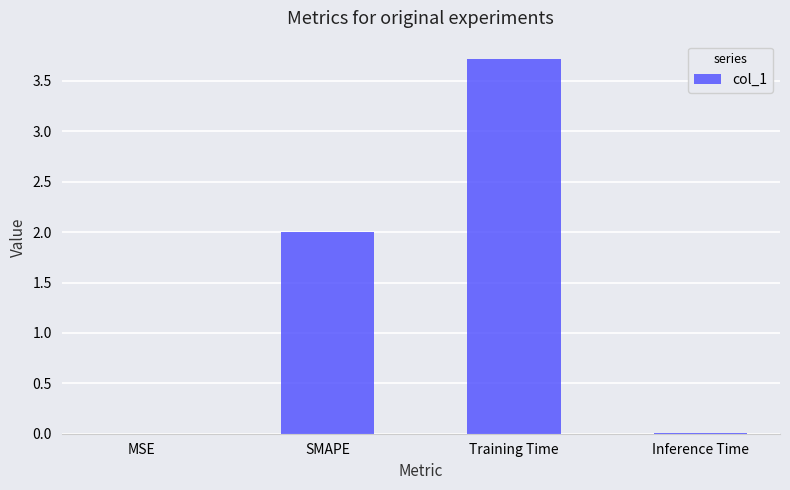

Between Inference Time and SMAPE, which is larger?

SMAPE